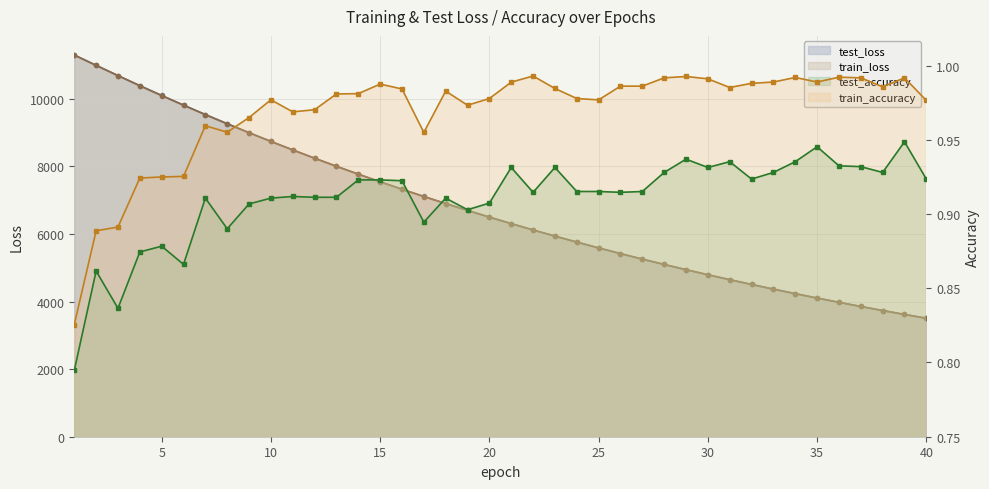

Count the number of categories in the chart.

40